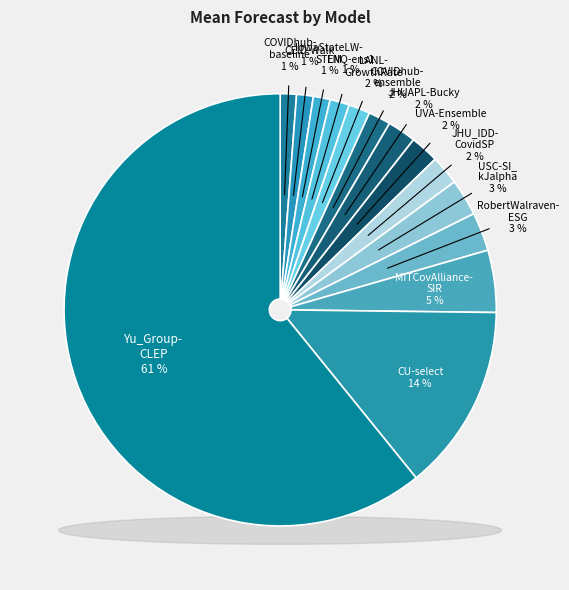

To the nearest percent, what is the combined percentage of IowaStateLW-STEM and COVIDhub-ensemble?

3%